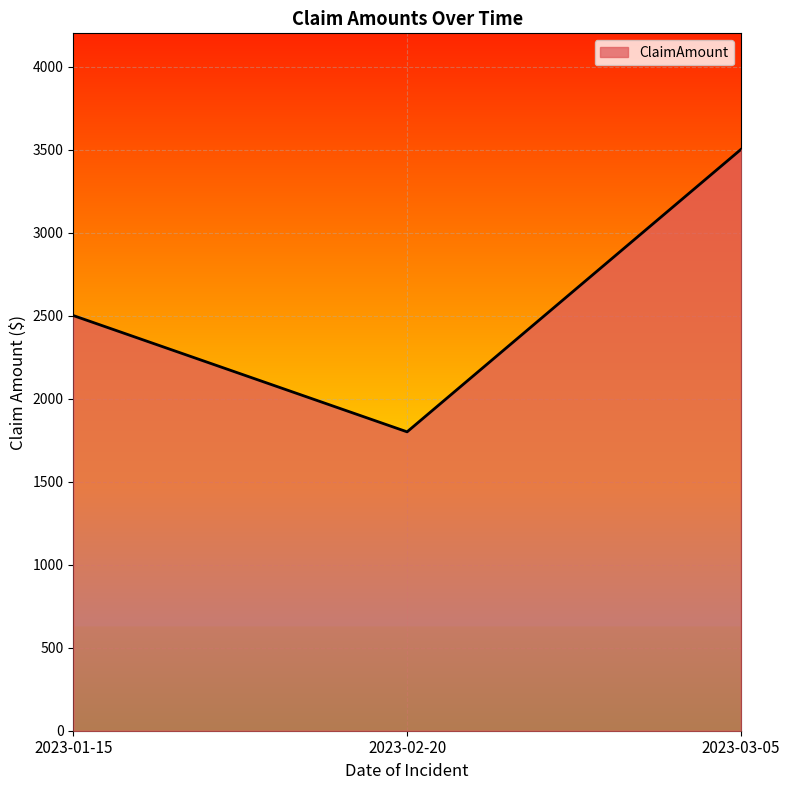

List the labels in order of value, smallest first.

2023-02-20, 2023-01-15, 2023-03-05